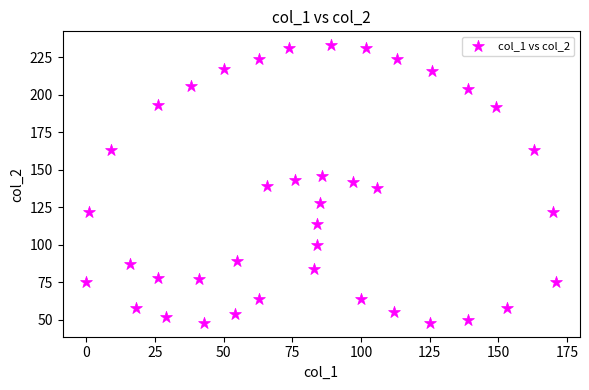

What is the range of Y values (max minus min)?

185